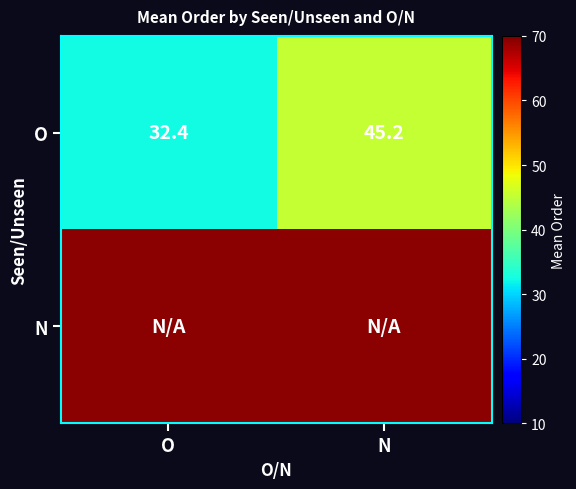

At which label does O first exceed 45?

N